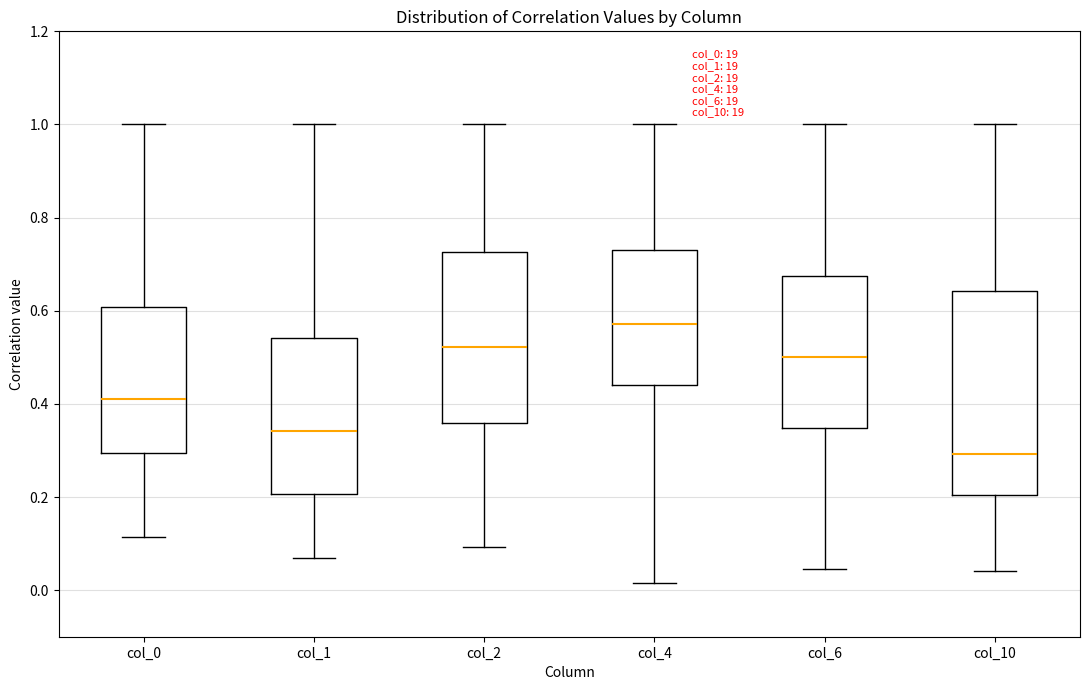

Reading left to right, transcribe this box plot: for each box, give where its median line is, the range the box spans, and where its two whiskers end, as read against the y-axis. The values are not printed on the chart, so give them approximately, as read against the axis.

col_0: median 0.42, box 0.30 to 0.60, whiskers 0.12 to 1.00
col_1: median 0.34, box 0.20 to 0.54, whiskers 0.06 to 1.00
col_2: median 0.52, box 0.36 to 0.72, whiskers 0.10 to 1.00
col_4: median 0.58, box 0.44 to 0.74, whiskers 0.02 to 1.00
col_6: median 0.50, box 0.34 to 0.68, whiskers 0.04 to 1.00
col_10: median 0.30, box 0.20 to 0.64, whiskers 0.04 to 1.00